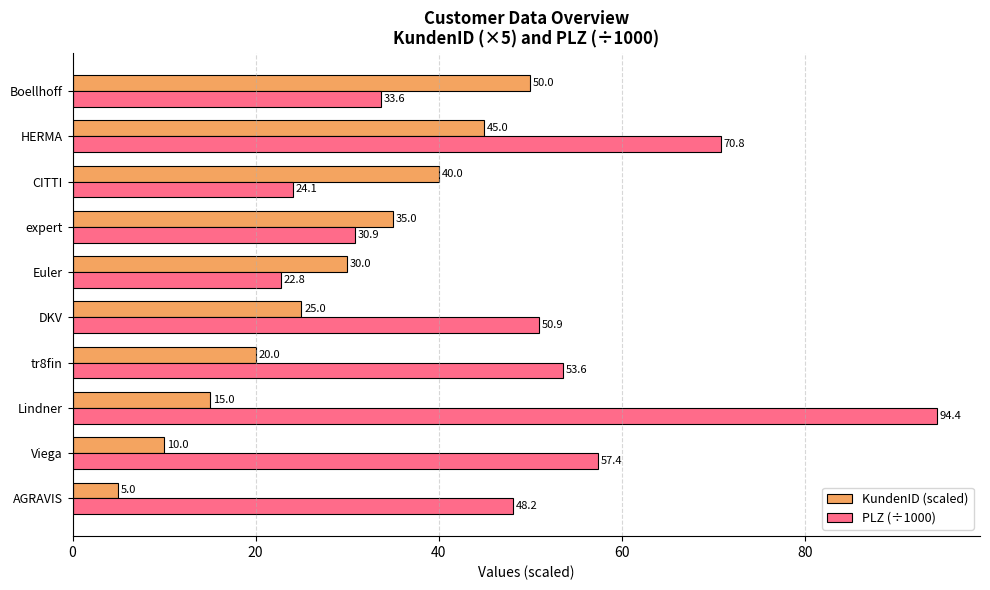

At which category is the sum across all series the highest?

HERMA